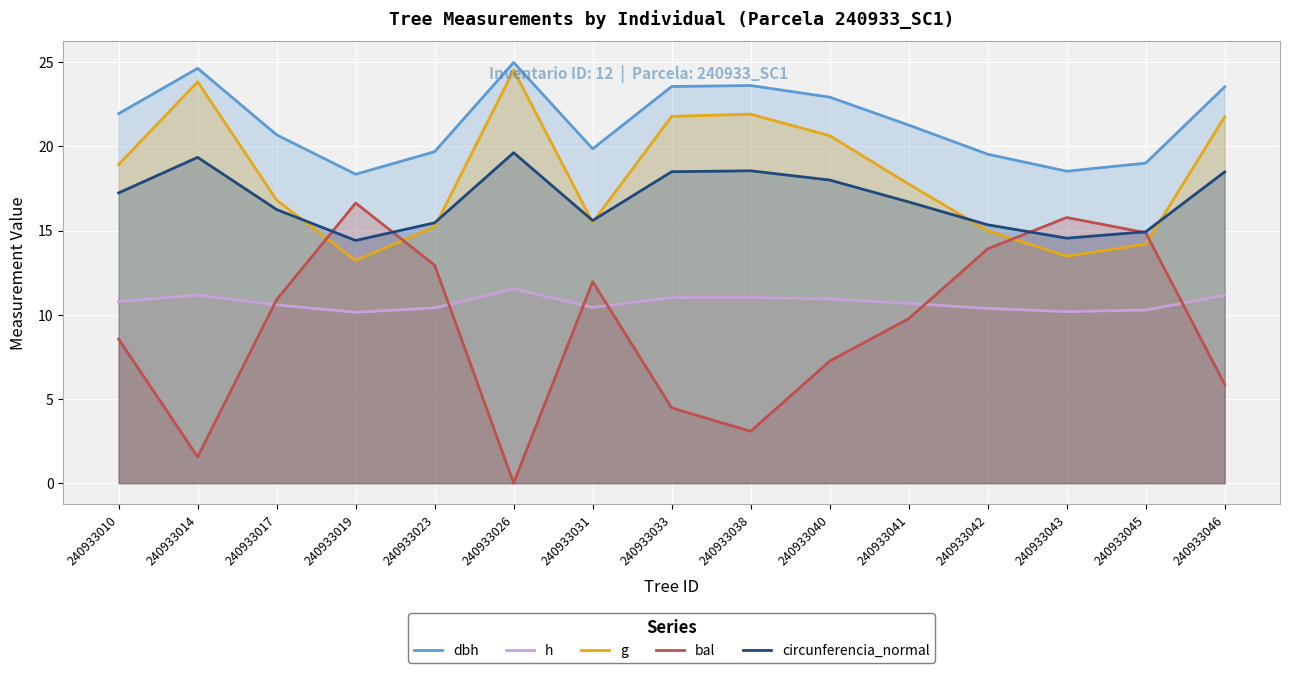

At which category is the sum across all series the highest?

240933046